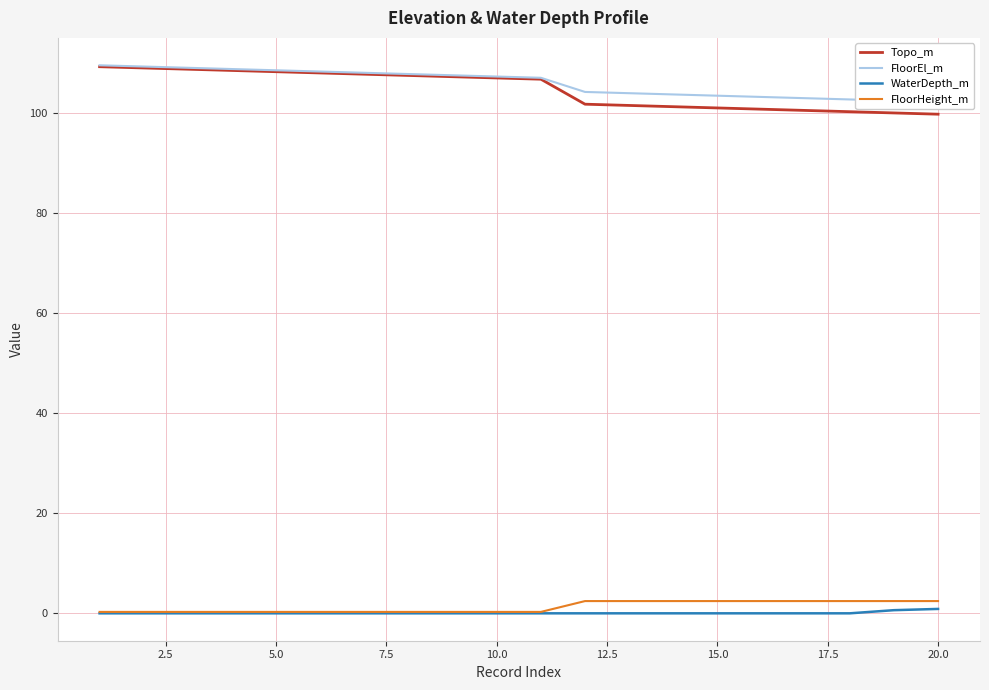

What are all the series names shown in the legend?

Topo_m, FloorEl_m, WaterDepth_m, FloorHeight_m